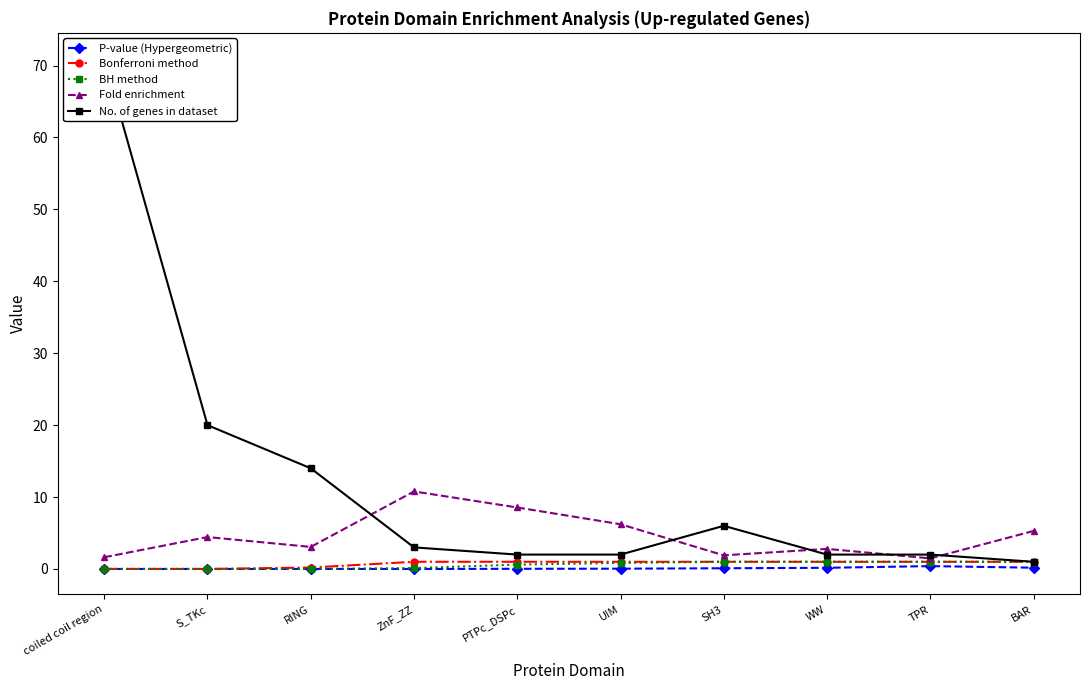

The No. of genes in dataset series shows 2.0 at PTPc_DSPc. True or false?

True